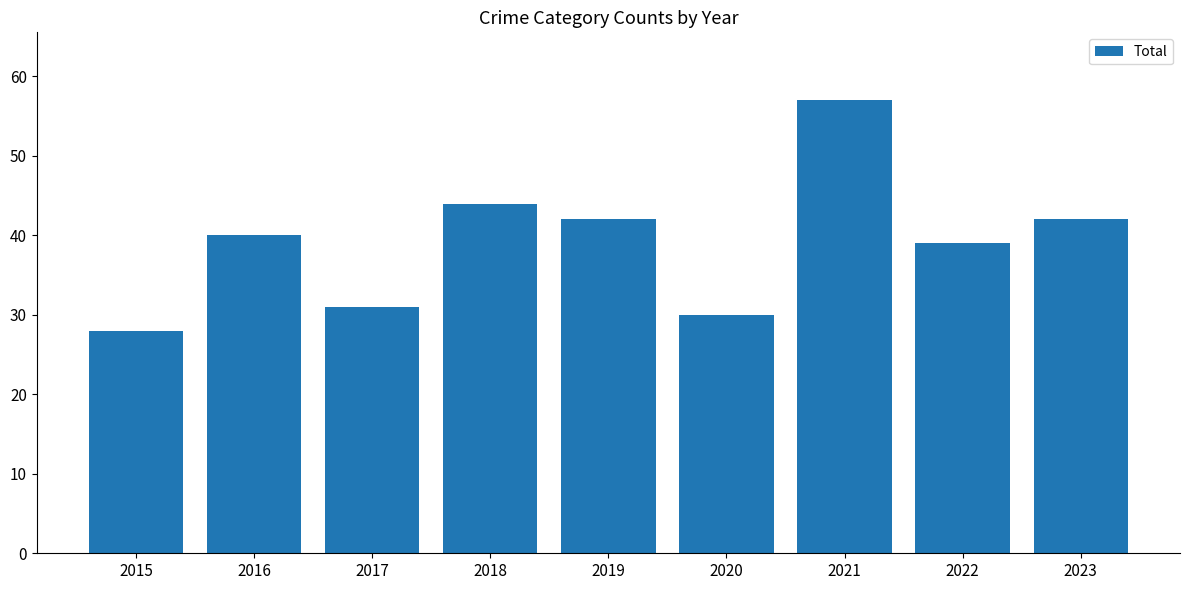

What is the smallest value displayed?

28